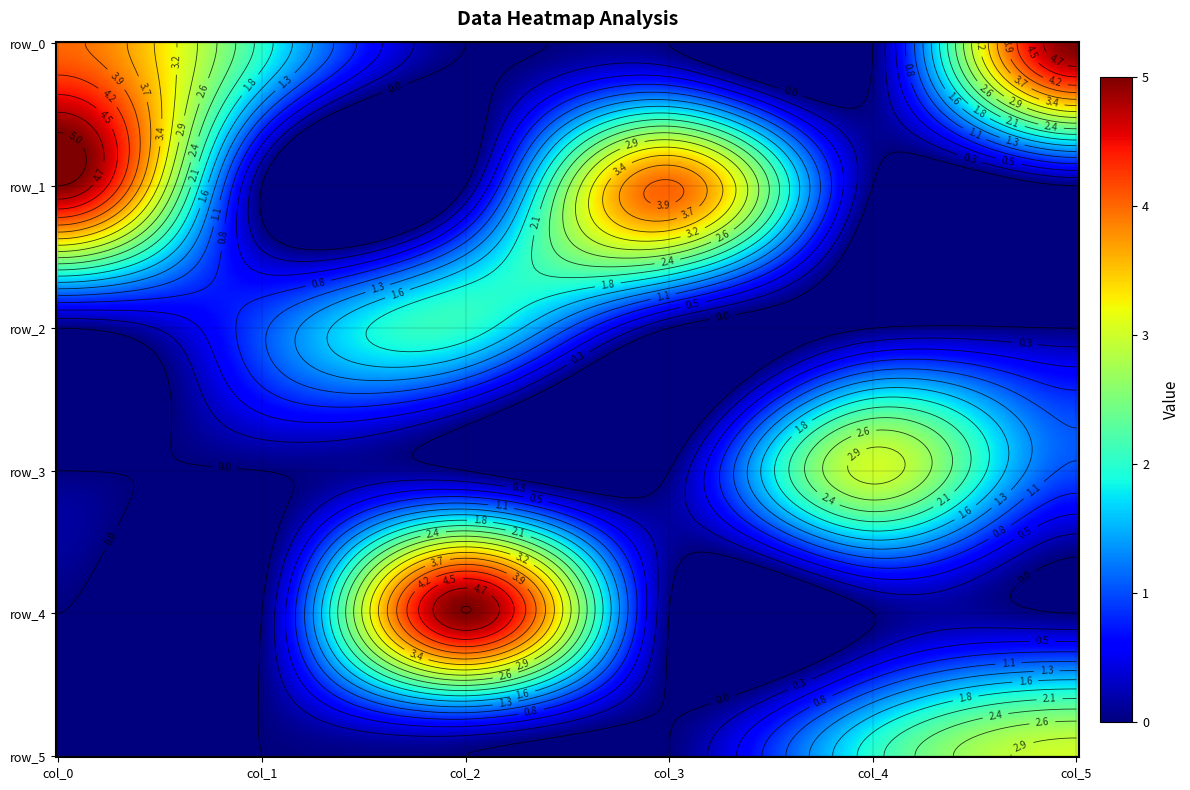

What is the sum of the row_1 values at 0 and 2?

5